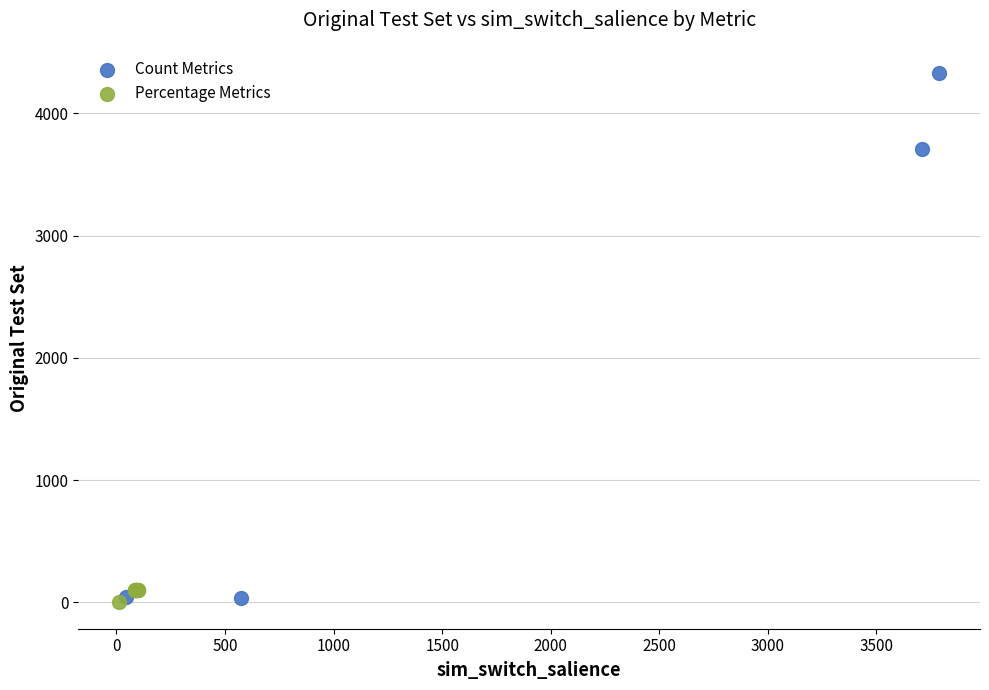

Which series contains the highest Y value?

Count Metrics